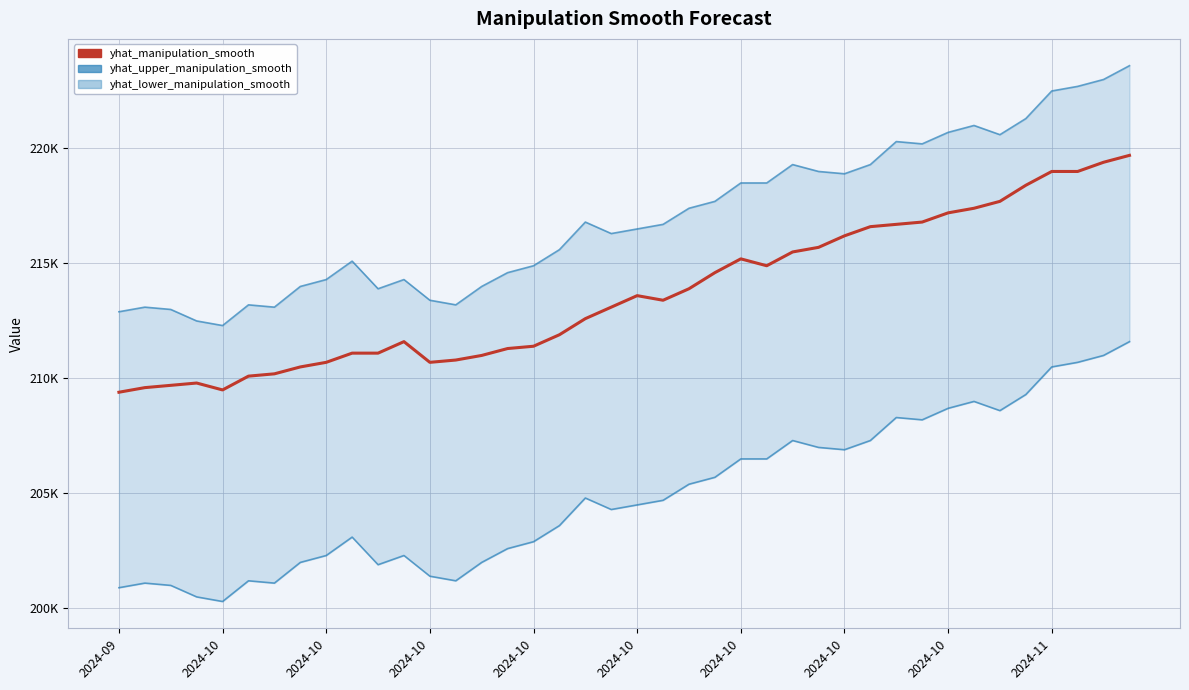

Rank the series at 2024-10 from highest to lowest value.

yhat_upper_manipulation_smooth, yhat_manipulation_smooth, yhat_lower_manipulation_smooth